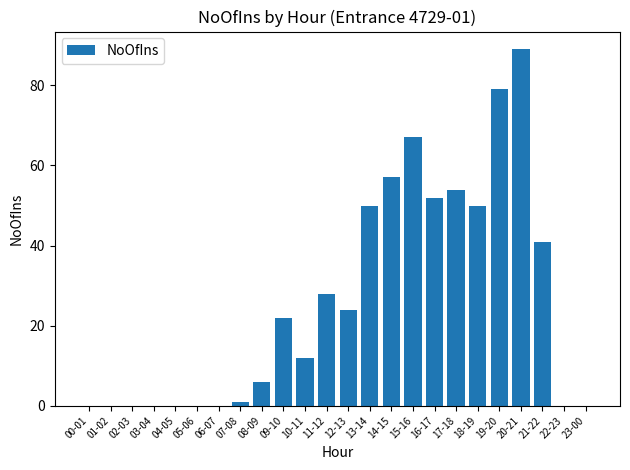

Reading left to right, extract all data points from this chart.

0	0	0	0	0	0	0	1	6	22	12	28	24	50	57	67	52	54	50	79	89	41	0	0